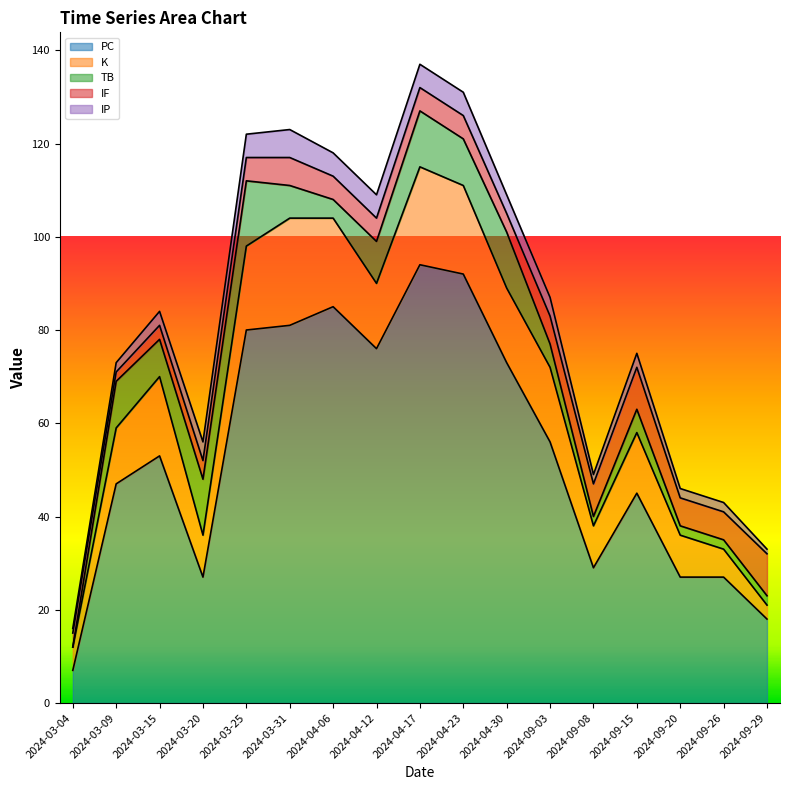

What is the average value of the IF series?

5